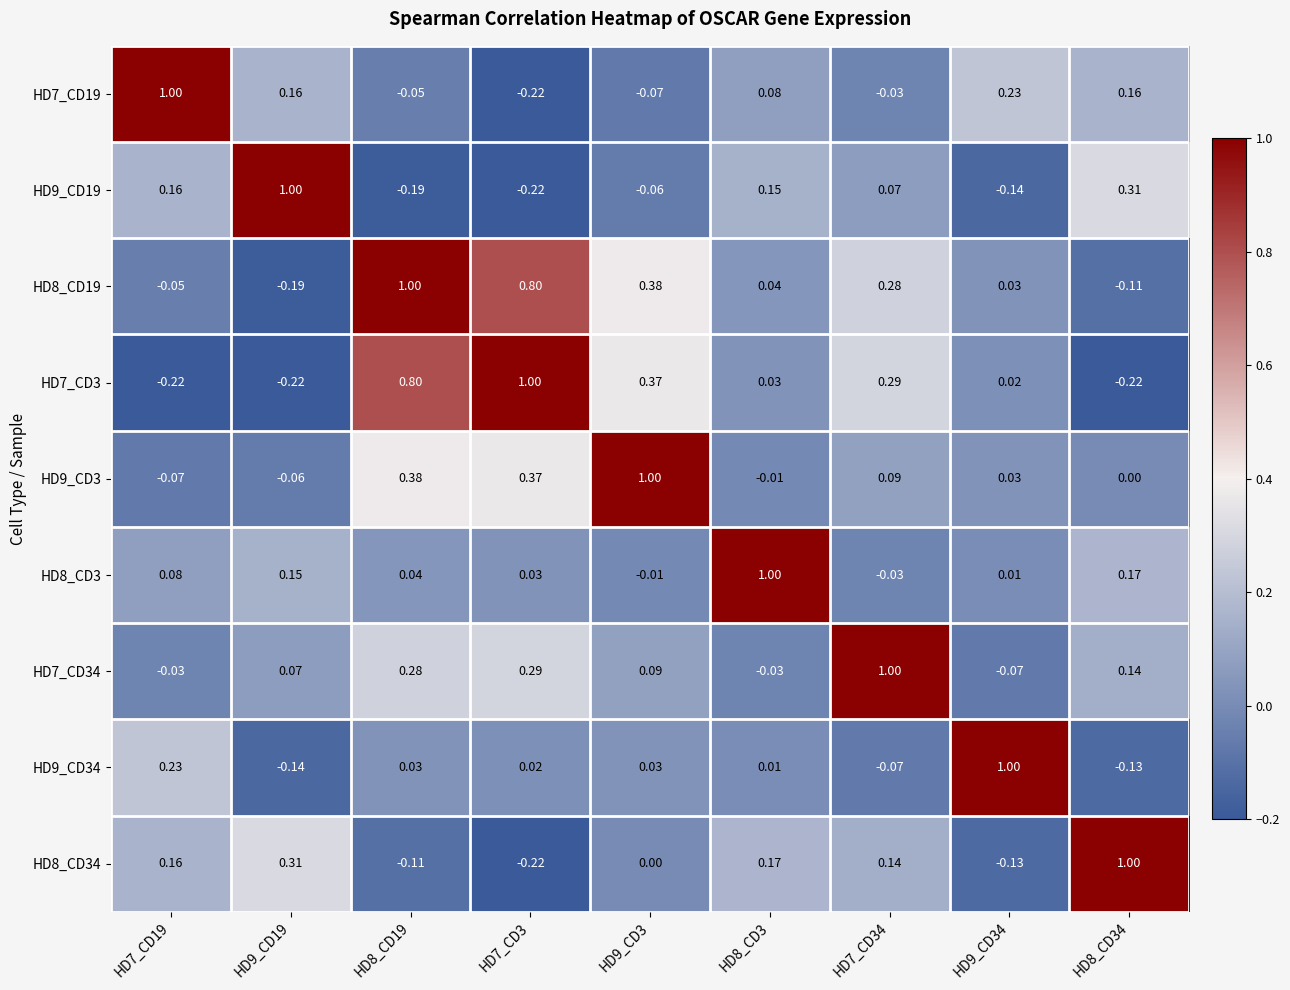

How many distinct data groups are displayed?

9